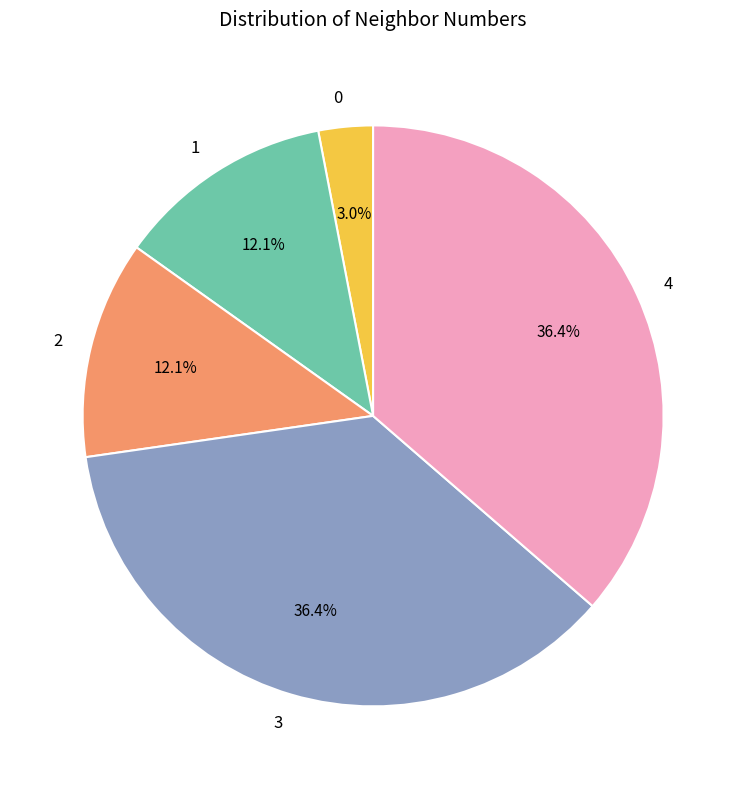

Is the sum of 2 and 3 greater than half?

No